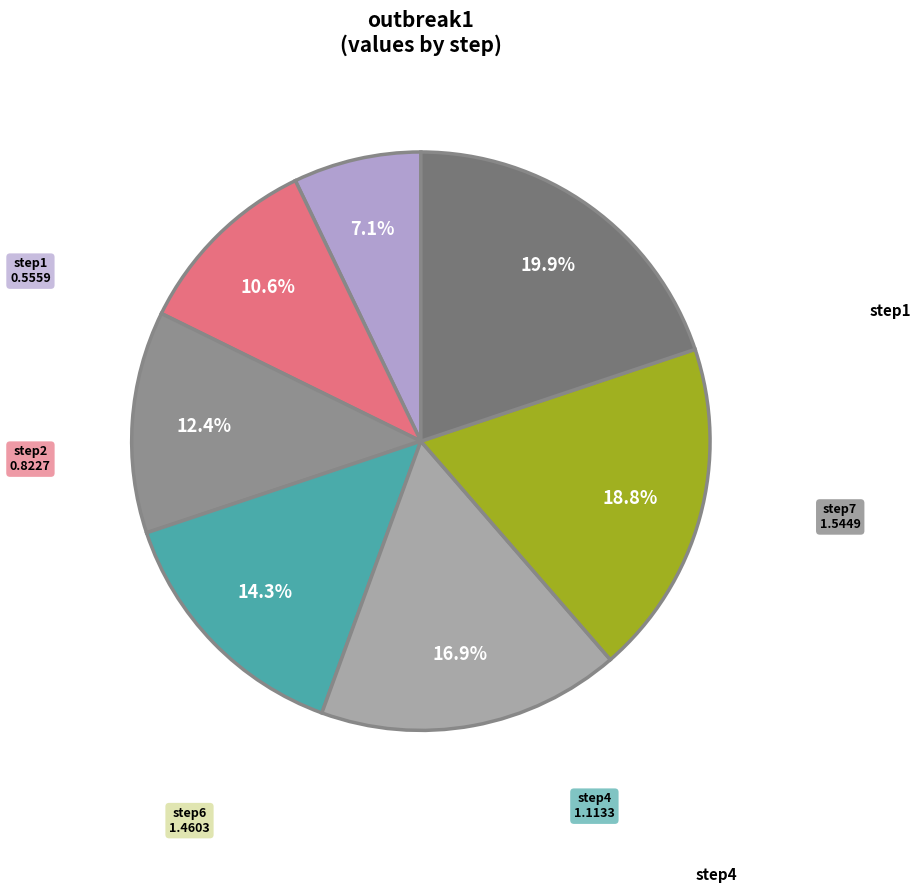

Is there a majority slice in this chart?

No